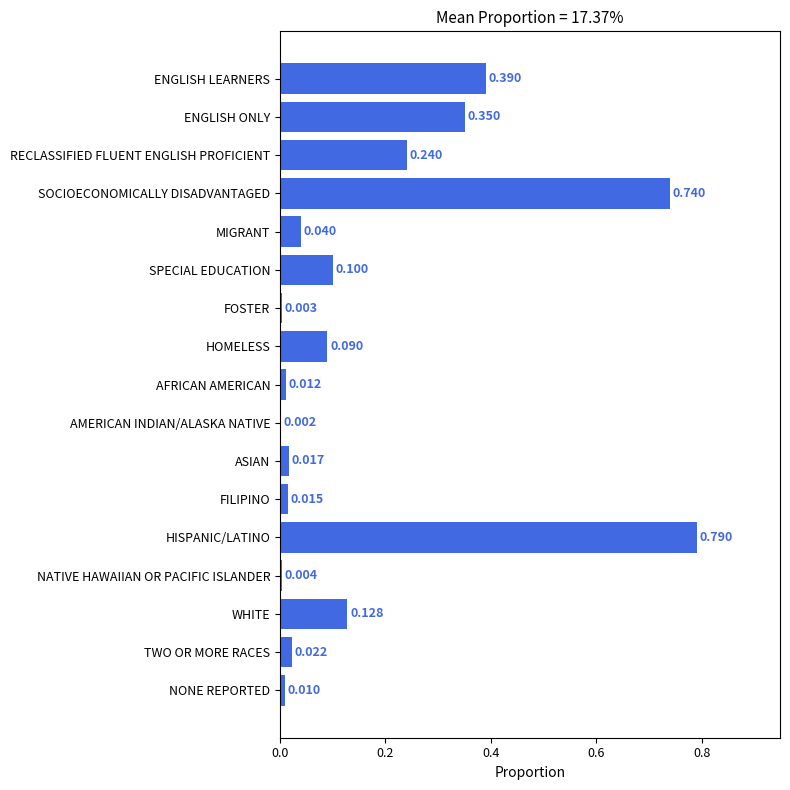

How many distinct data groups are displayed?

1